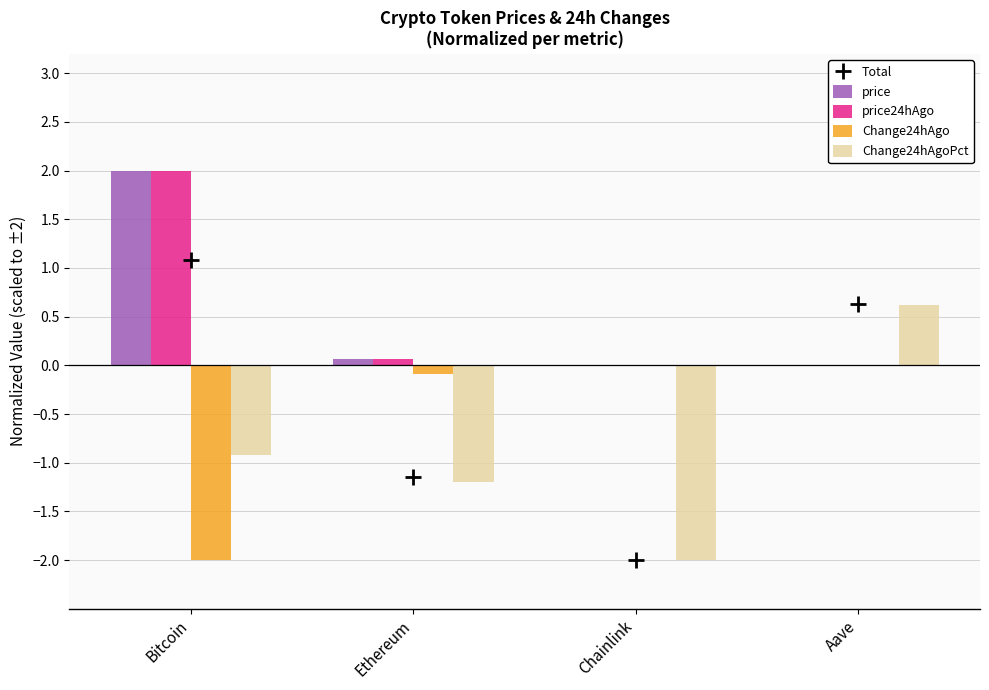

At which category is the sum across all series the highest?

Bitcoin